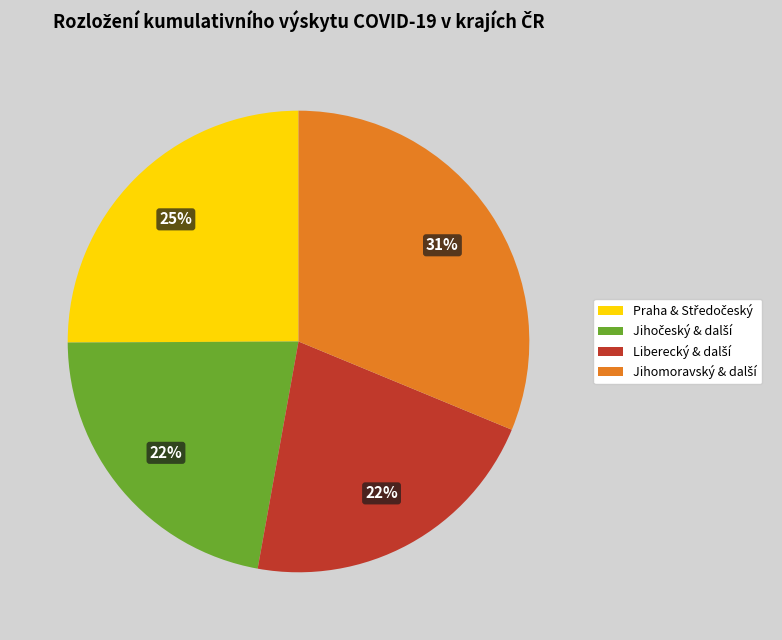

To the nearest percent, what is the average slice percentage?

25%